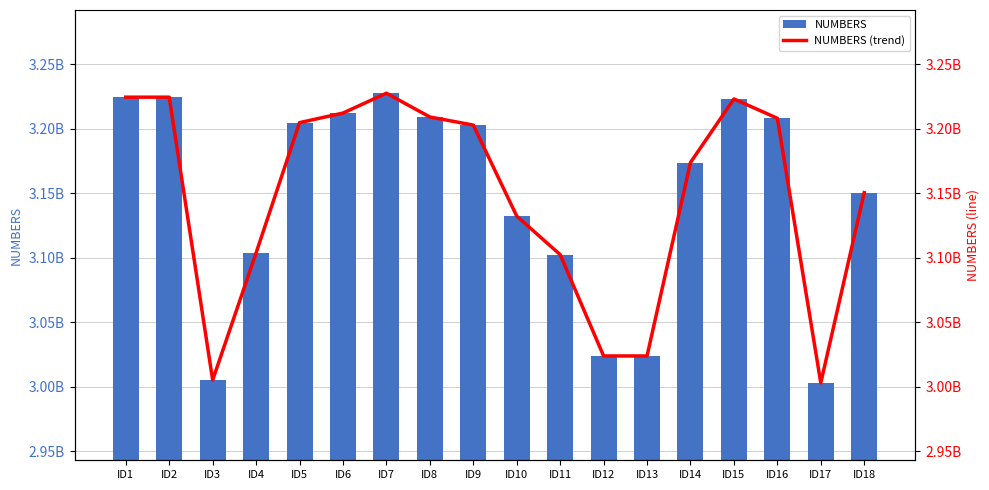

What is the value of the NUMBERS bar at the 9th from the left?

3202909755